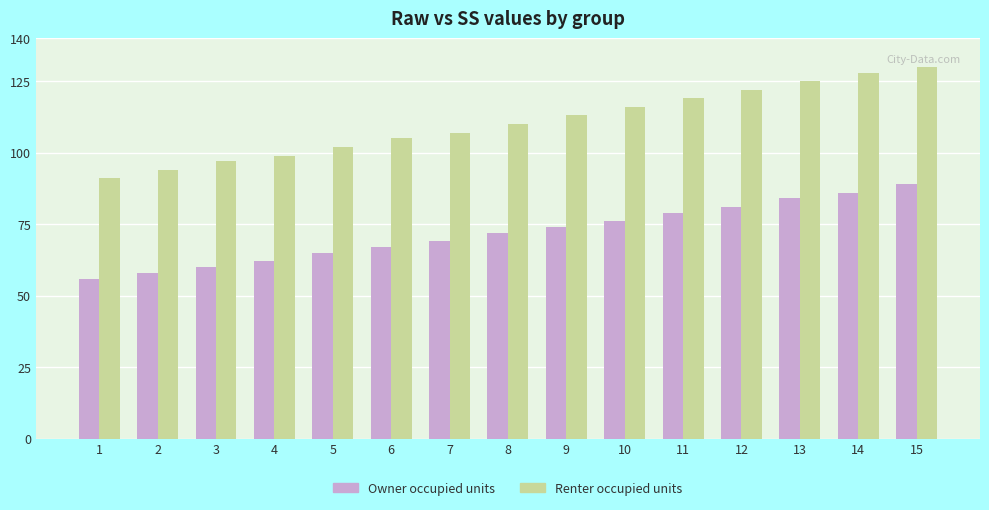

What is the approximate value of Renter occupied units at 15, to the nearest 5?

130